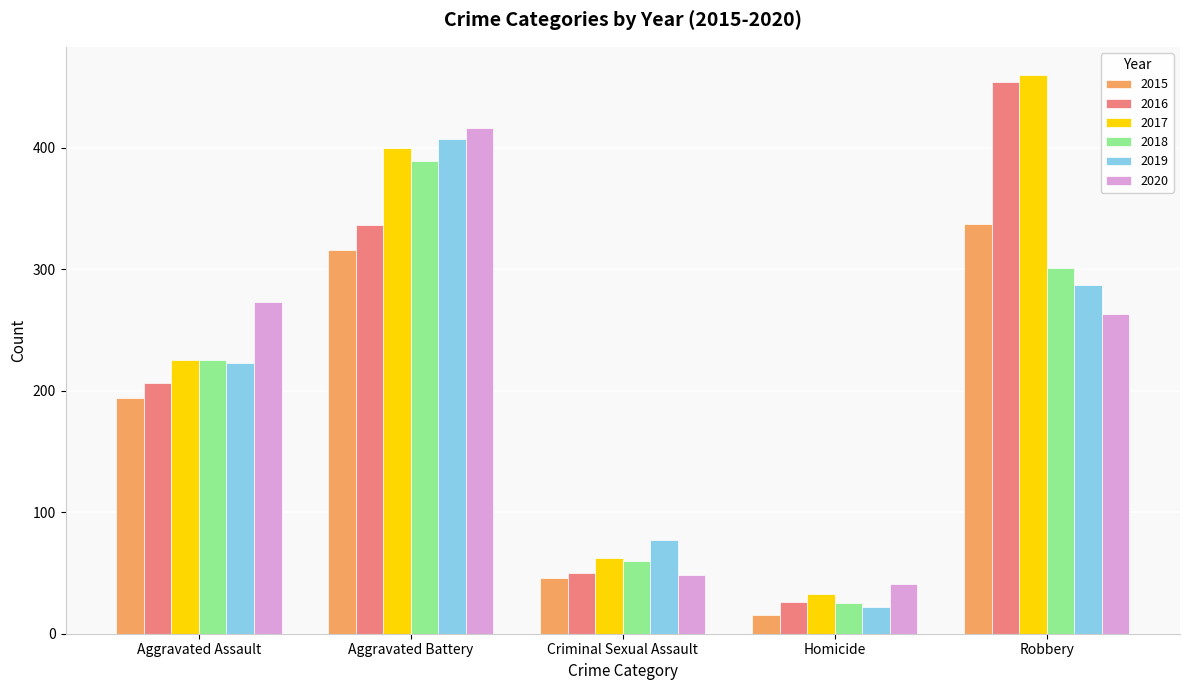

What is the total value across all series at Criminal Sexual Assault?

343